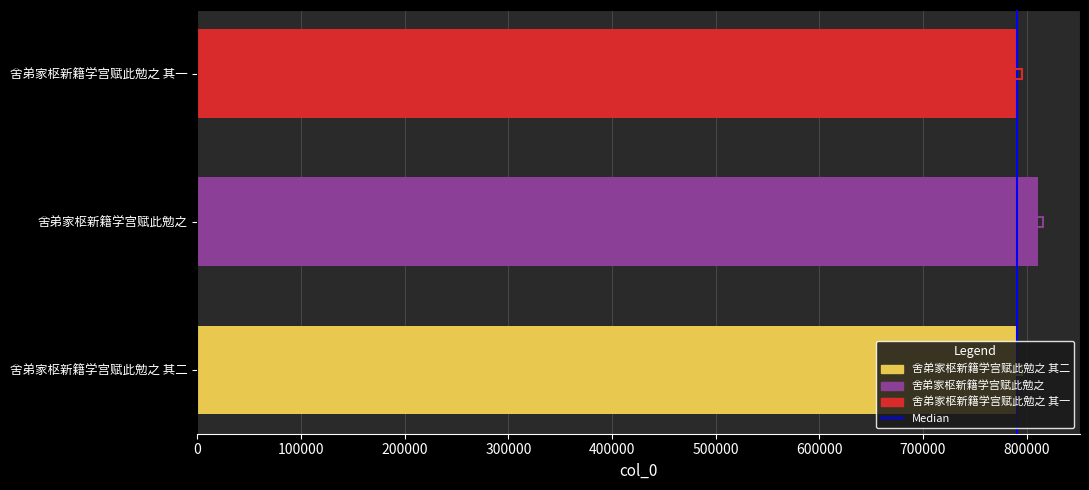

How many bars are there in total?

3